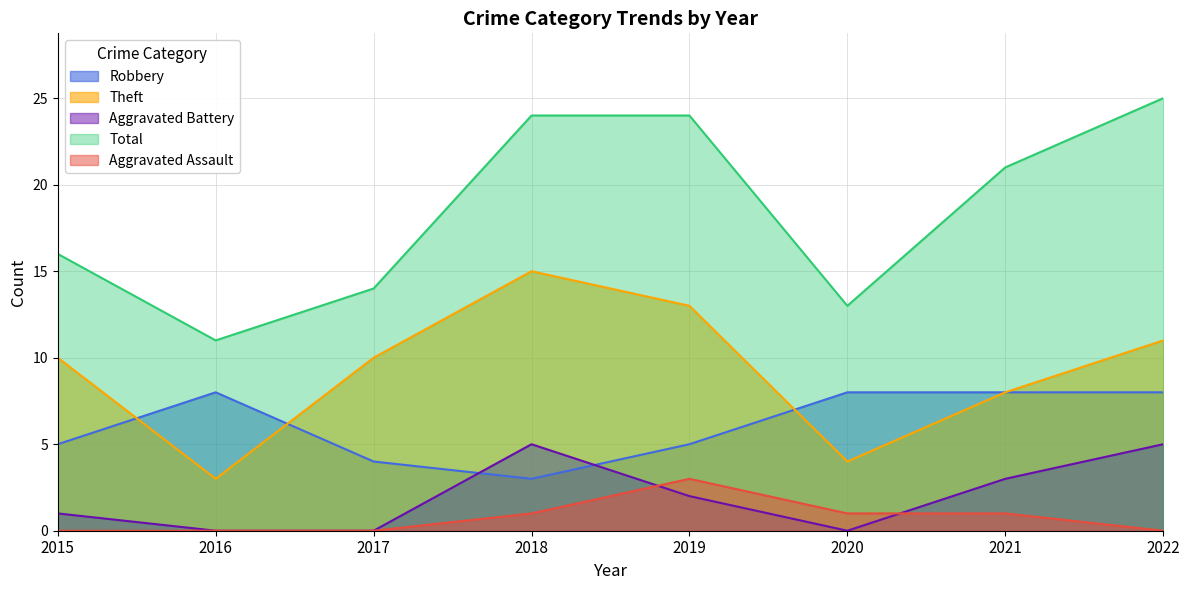

Rank the series at 2017 from lowest to highest value.

Aggravated Battery, Aggravated Assault, Robbery, Theft, Total